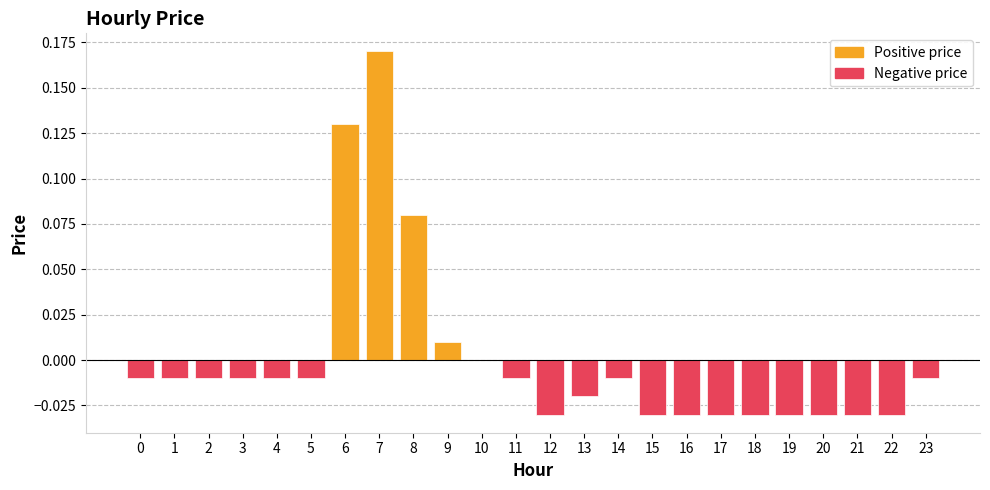

Between 23 and 22, which is larger?

23